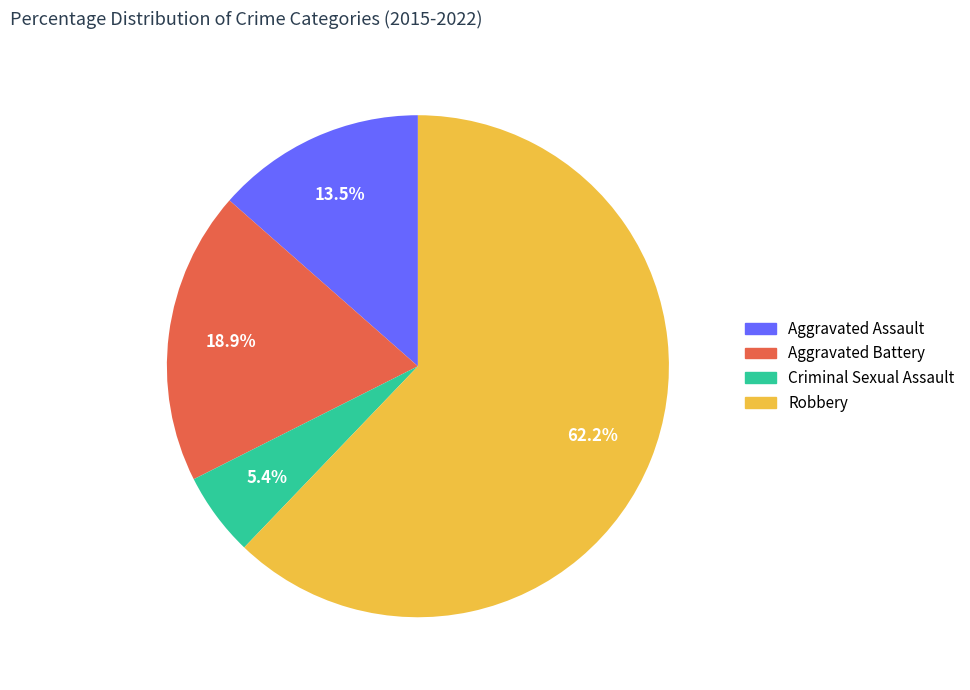

Does any single category account for the majority?

Yes